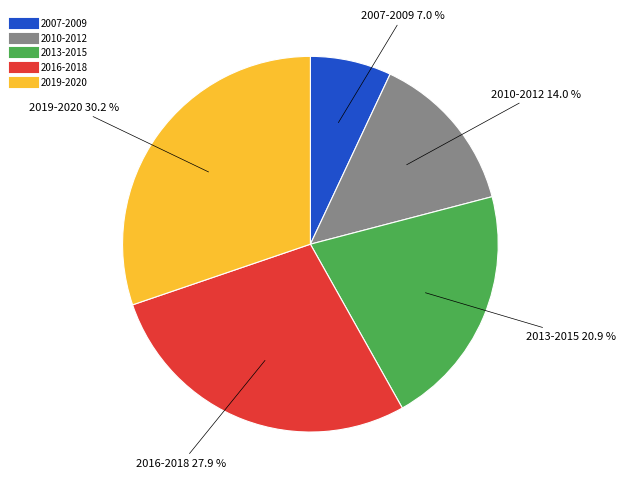

What is the largest slice in the pie chart?

2019-2020